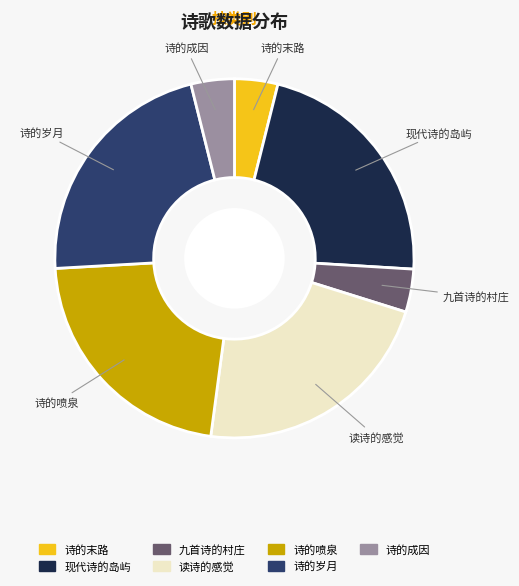

Does 读诗的感觉 account for over 50% of the chart?

No